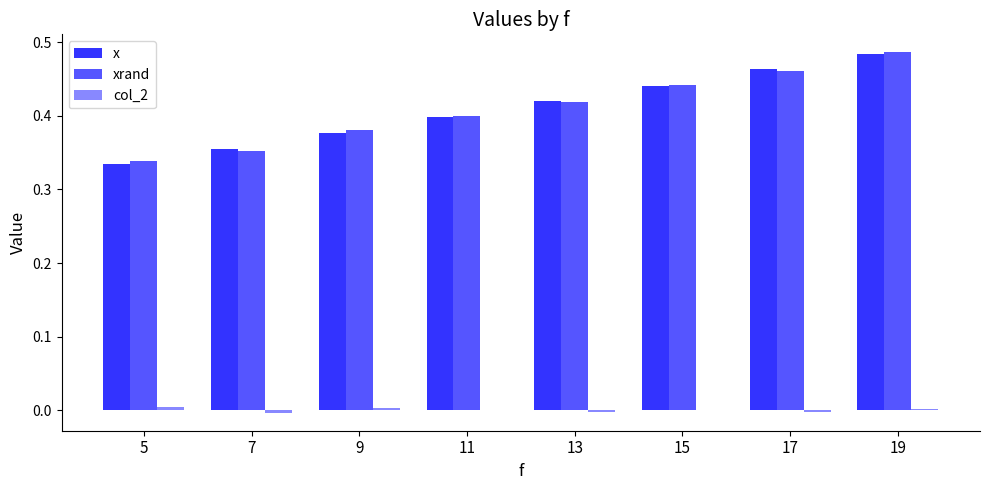

At which label does x reach its peak?

19